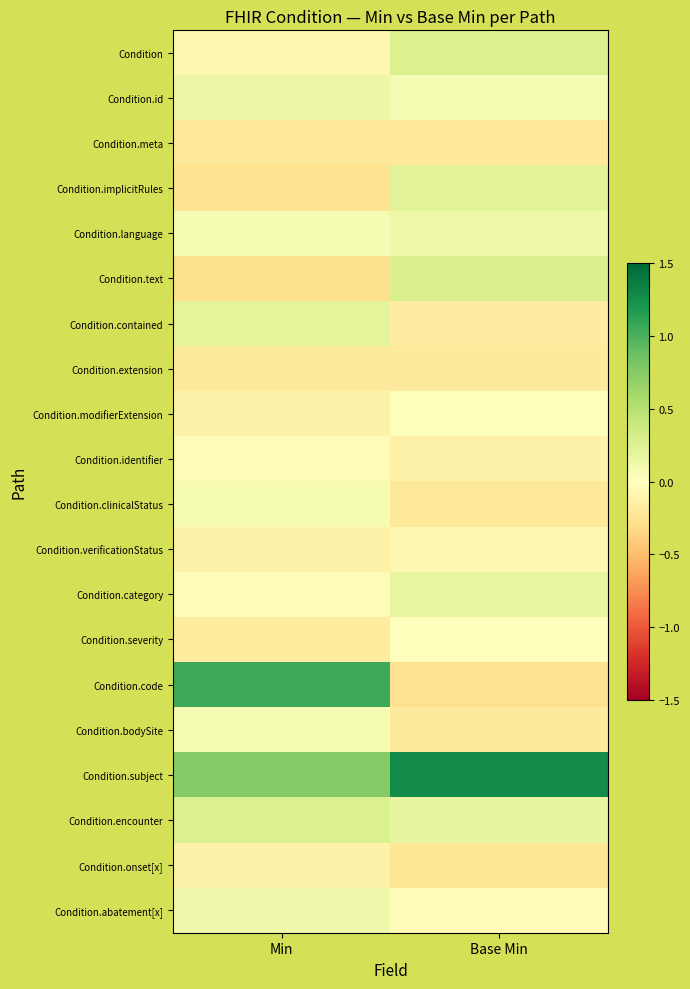

At which category is the sum across all series the highest?

Min